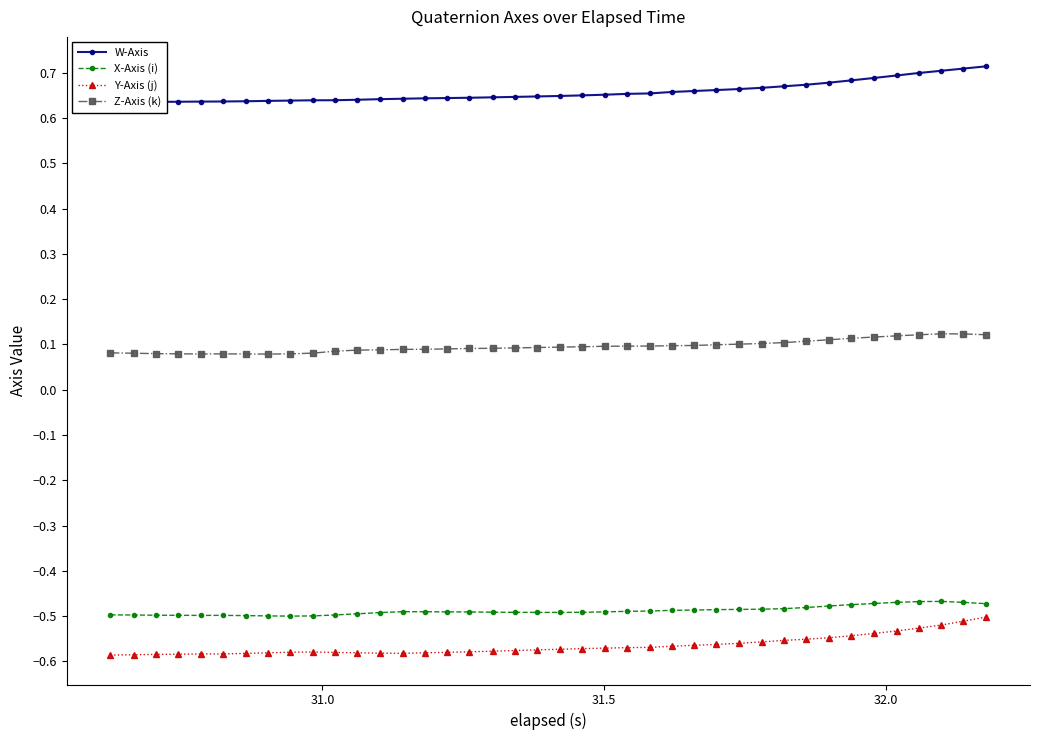

True or false: Y-Axis (j) and Z-Axis (k) cross at least once.

False